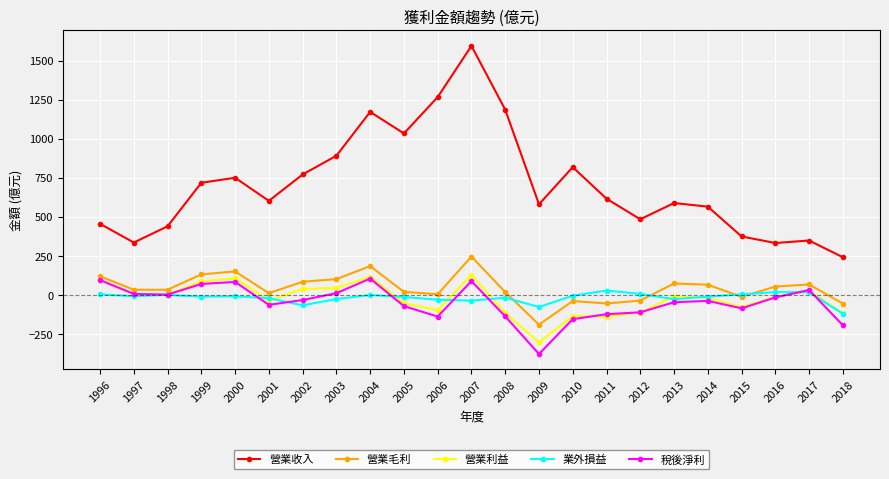

Which series has the largest total across all categories?

營業收入